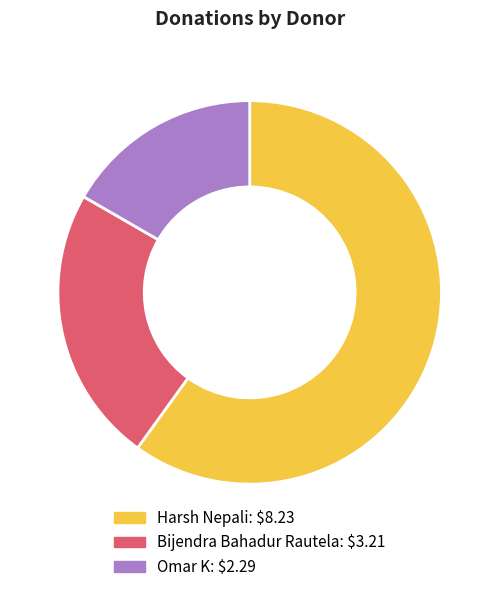

Rank the categories by value from highest to lowest.

Harsh Nepali, Bijendra Bahadur Rautela, Omar K